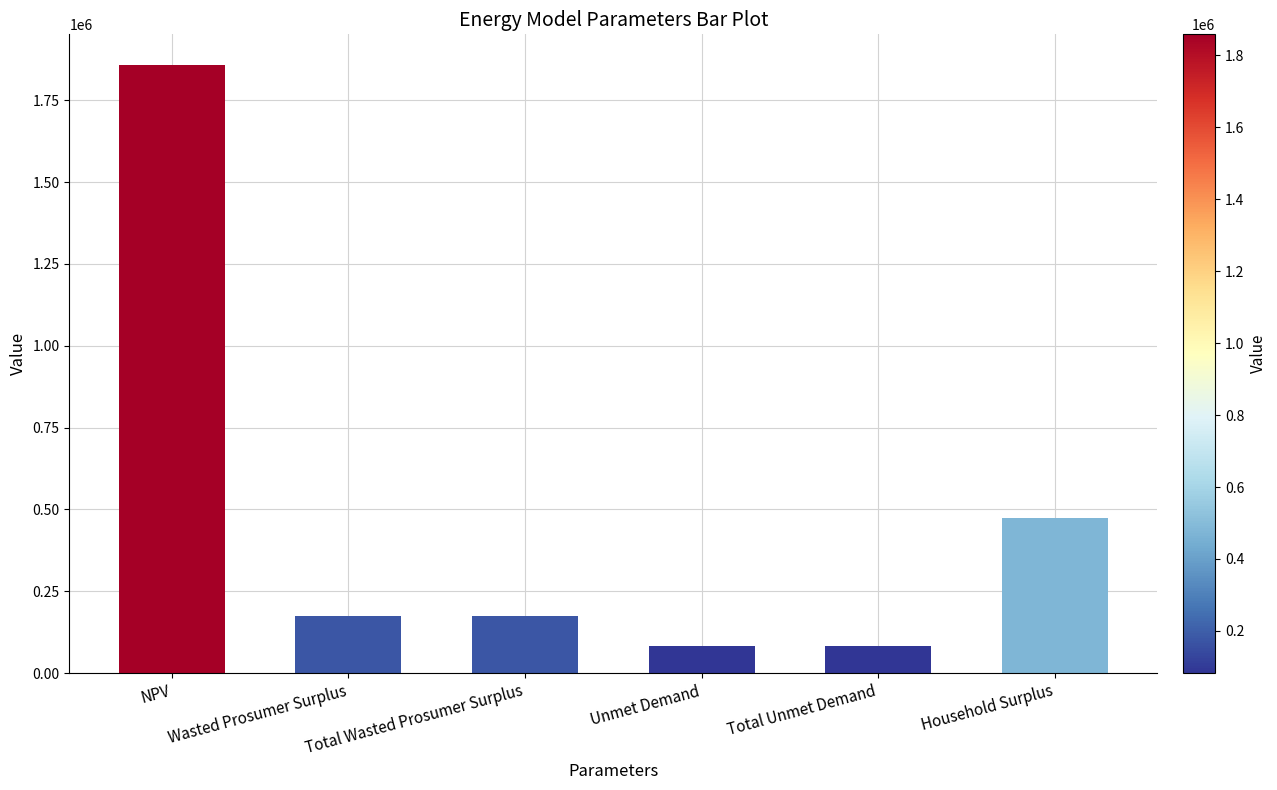

The value at Household Surplus is 473016.3. True or false?

True